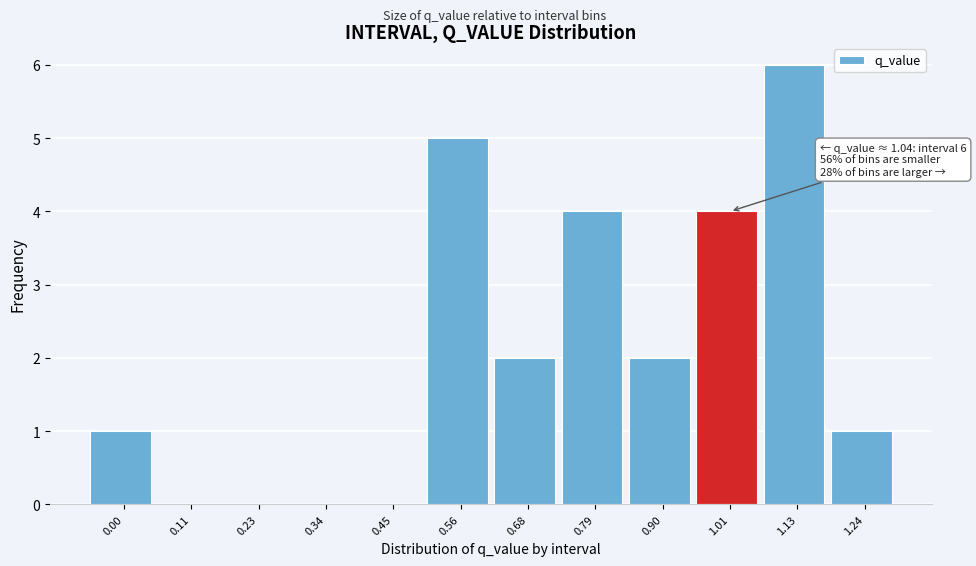

Reading right to left, list all the values displayed in this chart.

1.24=1	1.13=6	1.01=4	0.90=2	0.79=4	0.68=2	0.56=5	0.45=0	0.34=0	0.23=0	0.11=0	0.00=1